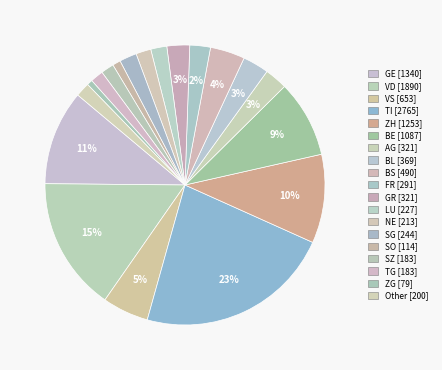

What percentage is the ZG slice, to the nearest percent?

1%